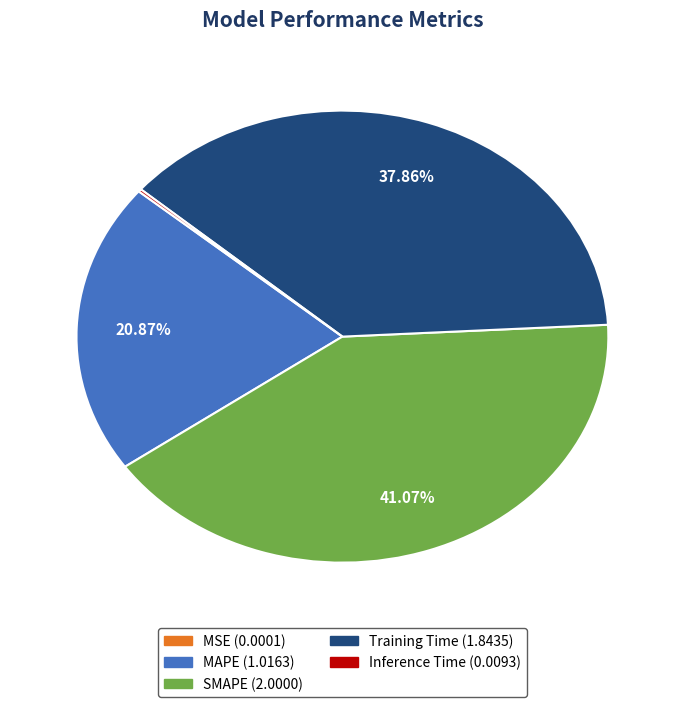

Between SMAPE and MAPE, which is larger?

SMAPE